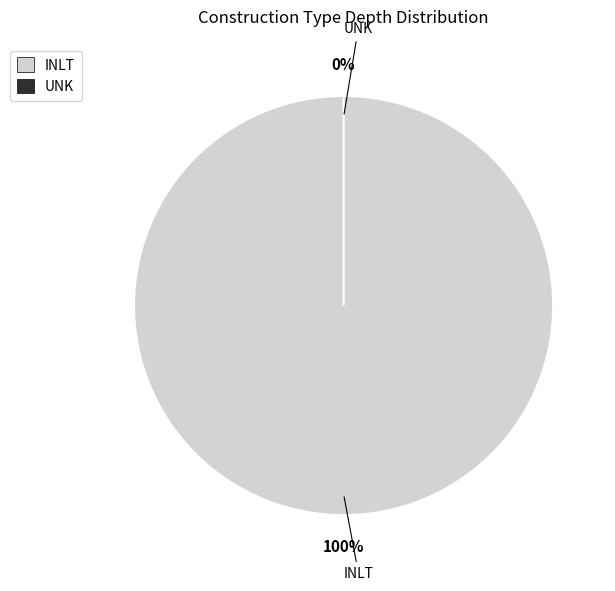

Is it true that INLT is 100% of the pie?

True